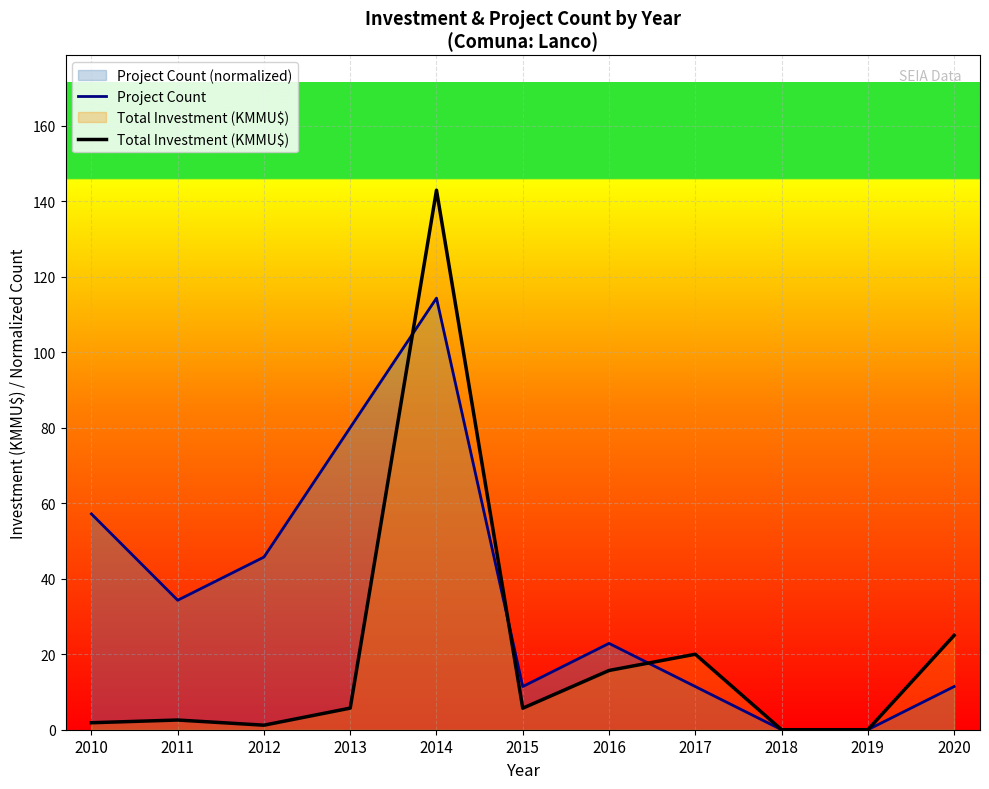

Between 2019 and 2015, which is larger?

2015